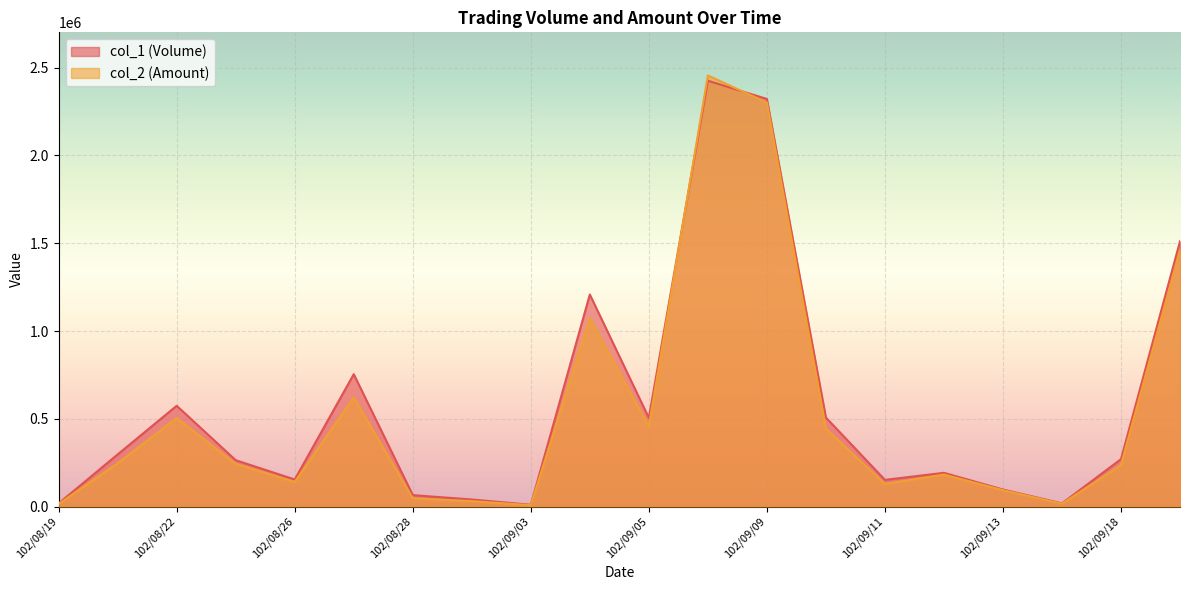

What is the maximum value shown in the chart?

2456060